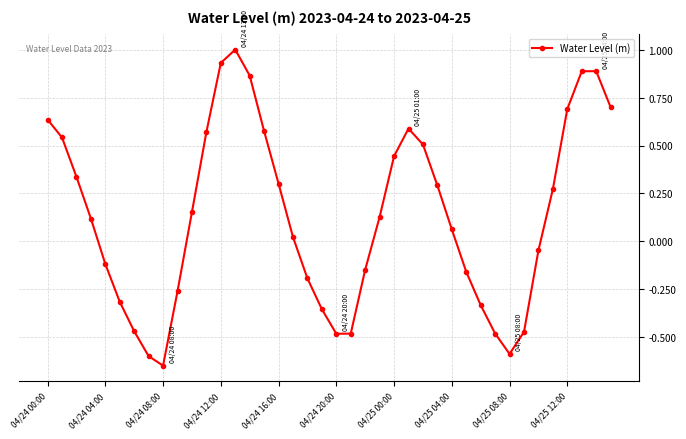

What is the value of the 37th point from the left?

0.7